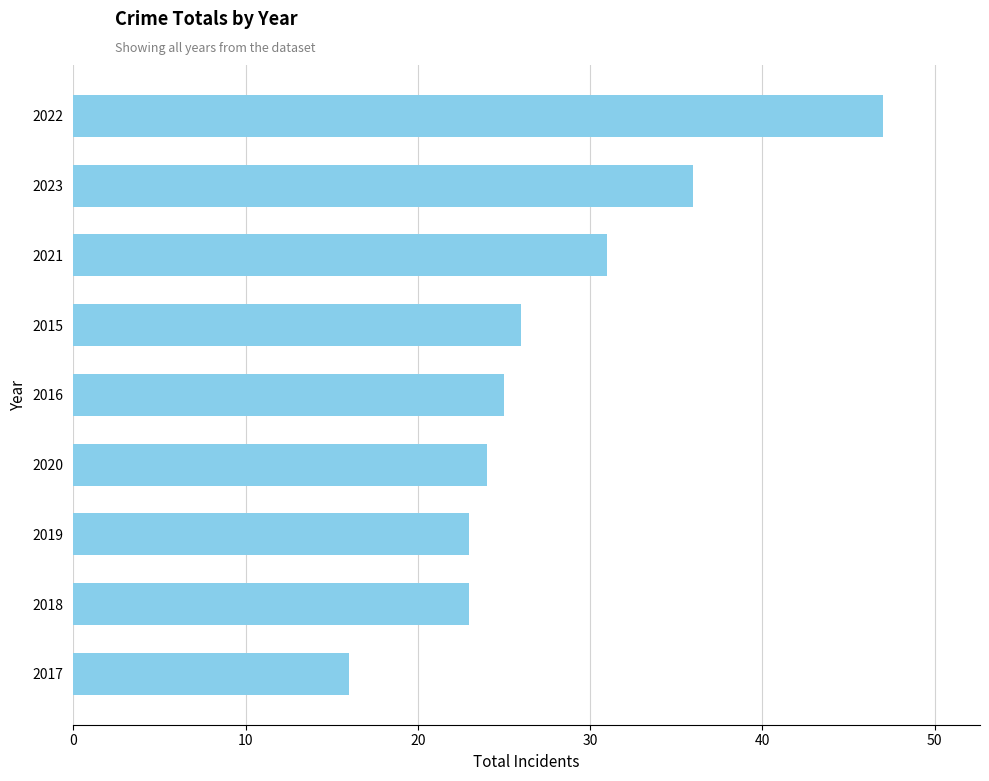

What is the change in value from 2021 to 2023?

+5